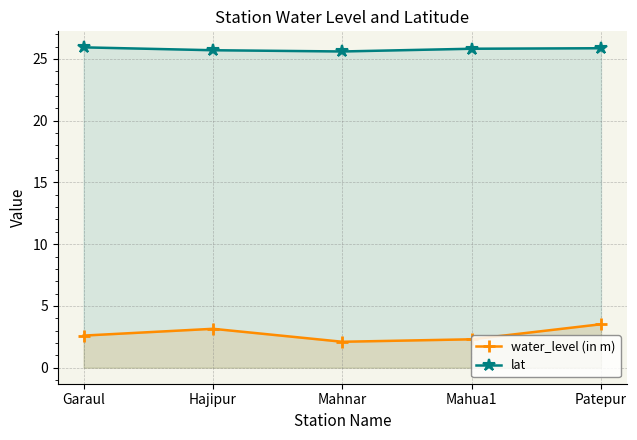

Where is the first local minimum for water_level (in m)?

Mahnar